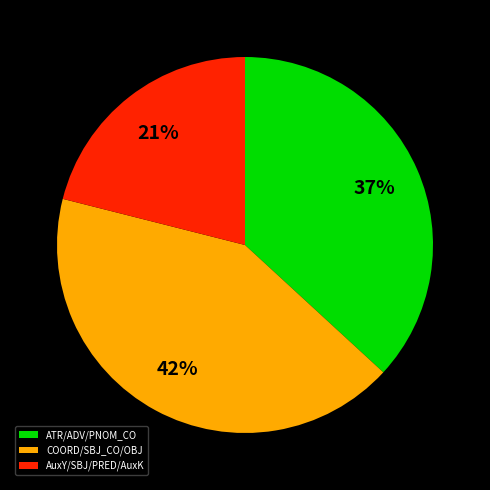

Combined, do COORD/SBJ_CO/OBJ and ATR/ADV/PNOM_CO account for over 50%?

Yes